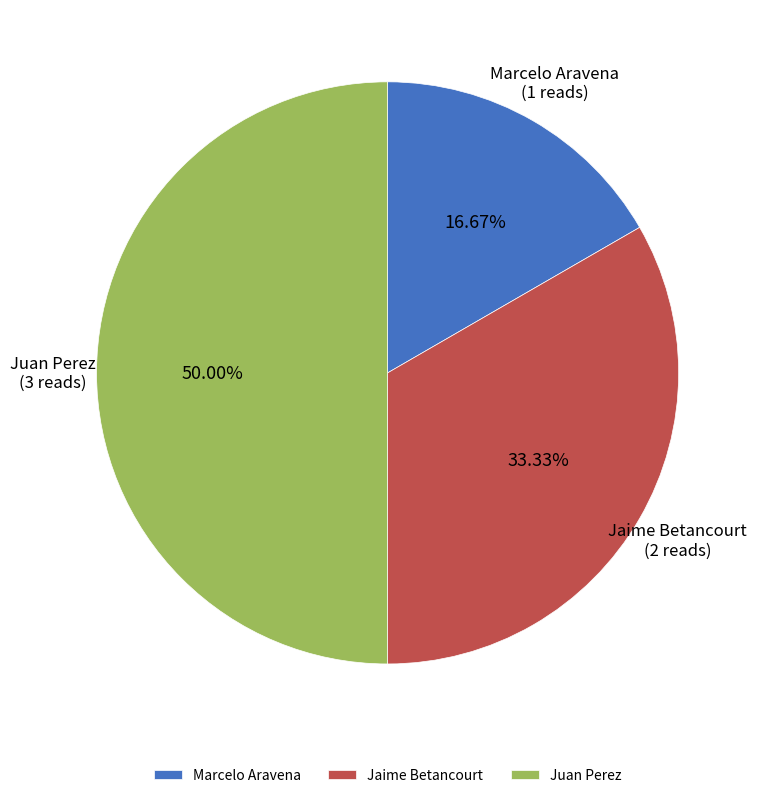

Which has a higher value, Jaime Betancourt or Juan Perez?

Juan Perez